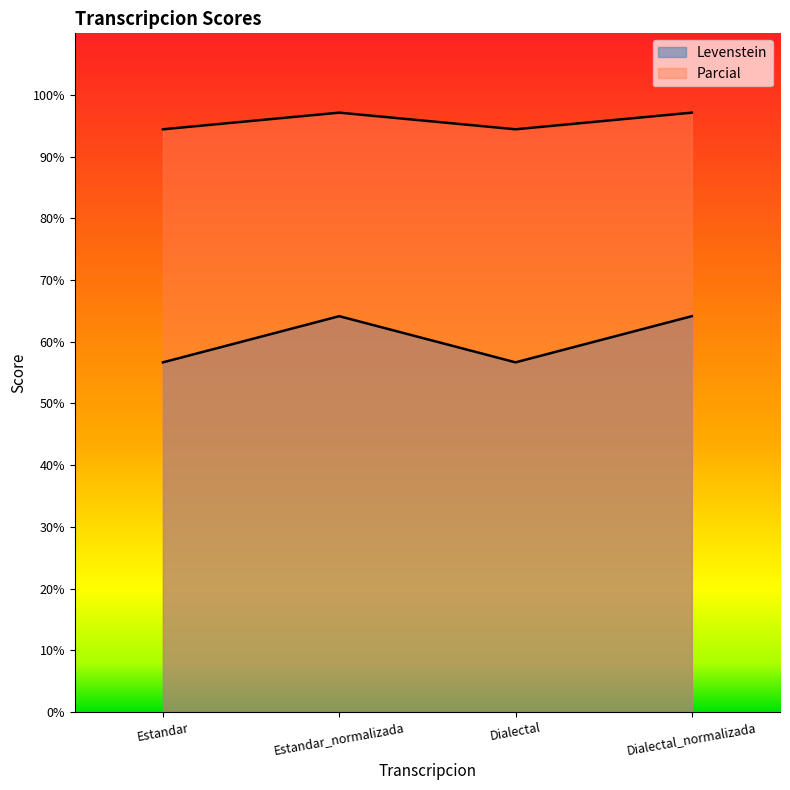

What is the minimum value shown in the chart?

56.7